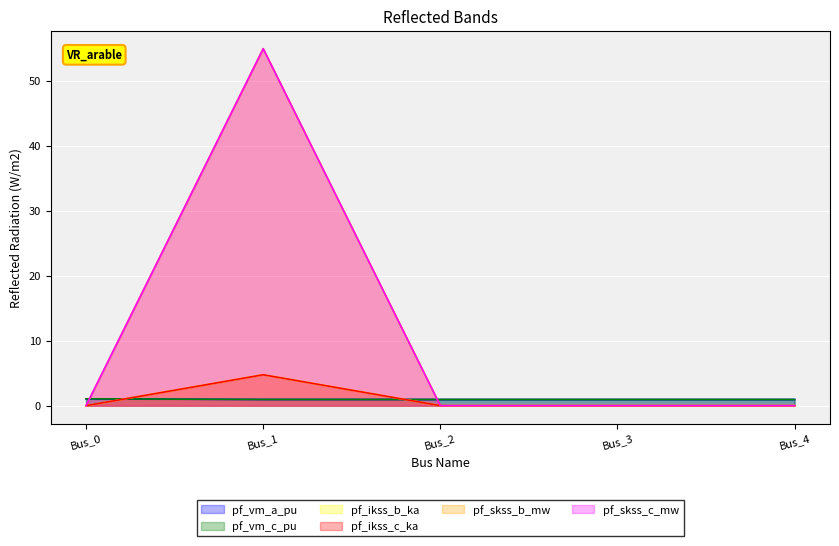

True or false: pf_vm_c_pu has a value of 1.1 at Bus_0.

True